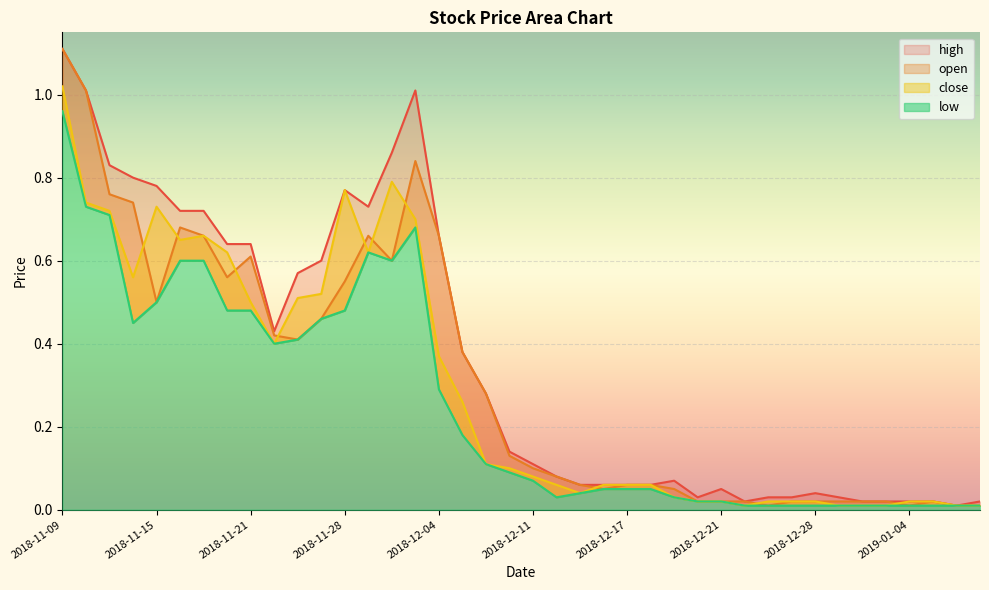

Where do open and close first cross each other?

2018-11-14 and 2018-11-15